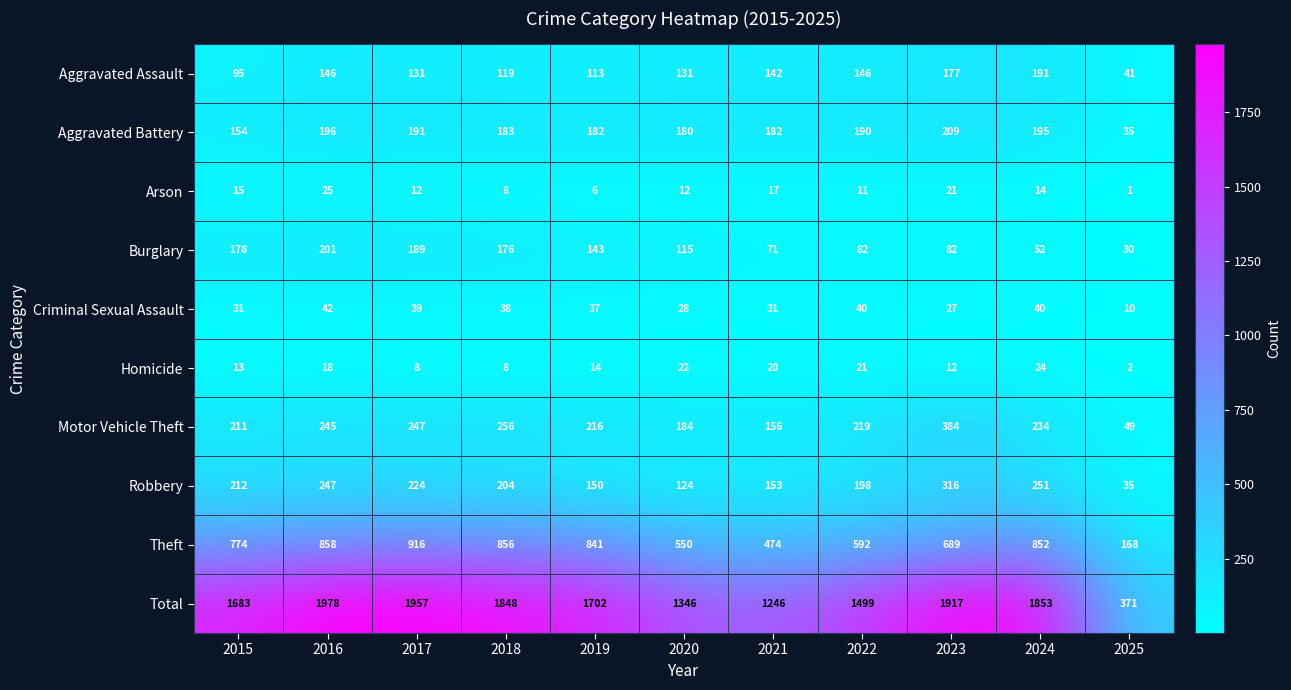

True or false: Homicide has a value of 24 at 2024.

True